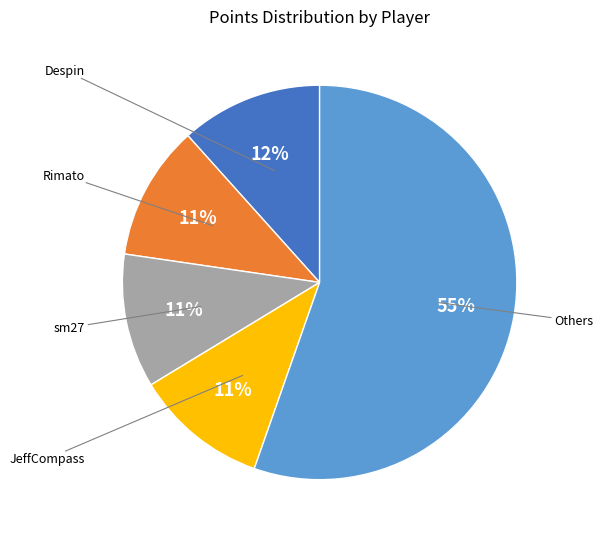

Is there a majority slice in this chart?

Yes